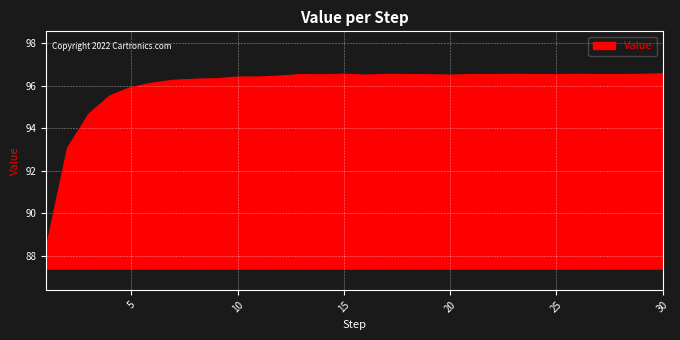

What is the difference between the maximum and minimum values?

8.2